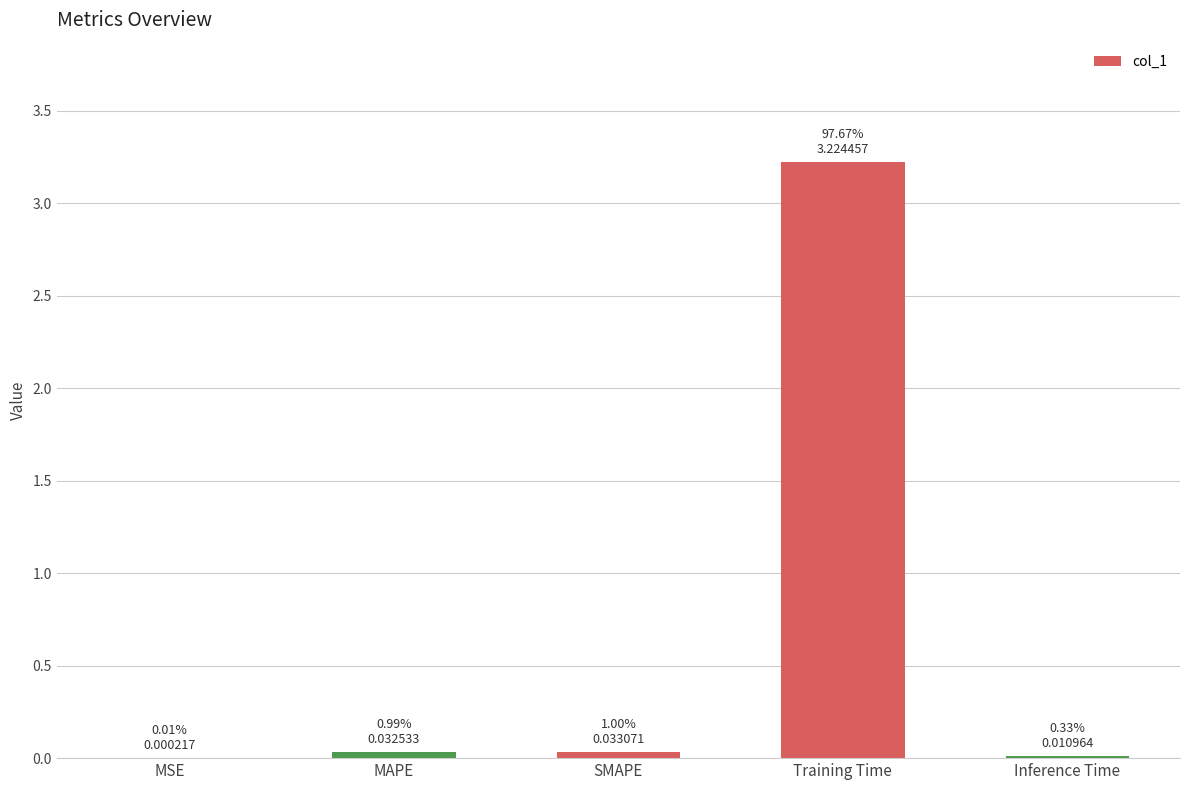

Count the number of categories in the chart.

5